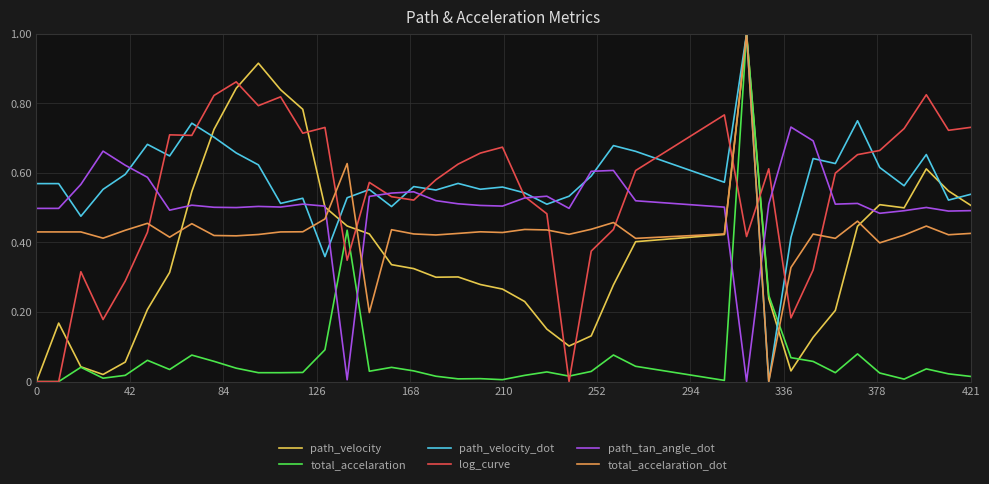

Which series has the largest total across all categories?

path_velocity_dot